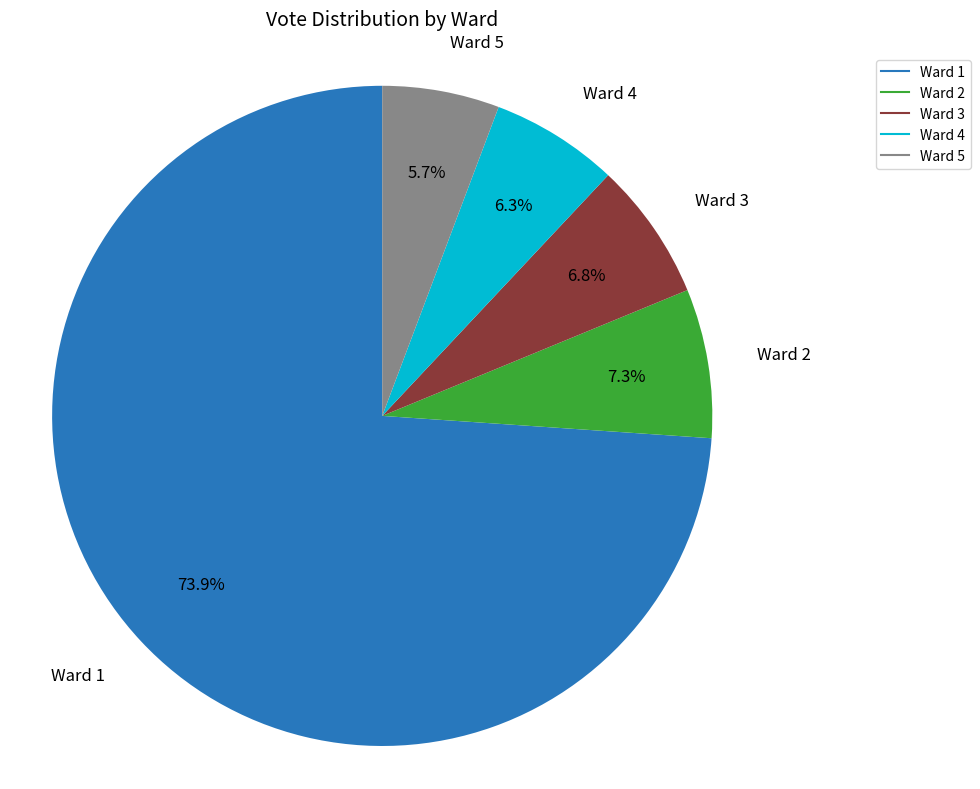

What percentage is NOT represented by Ward 1?

26.1%